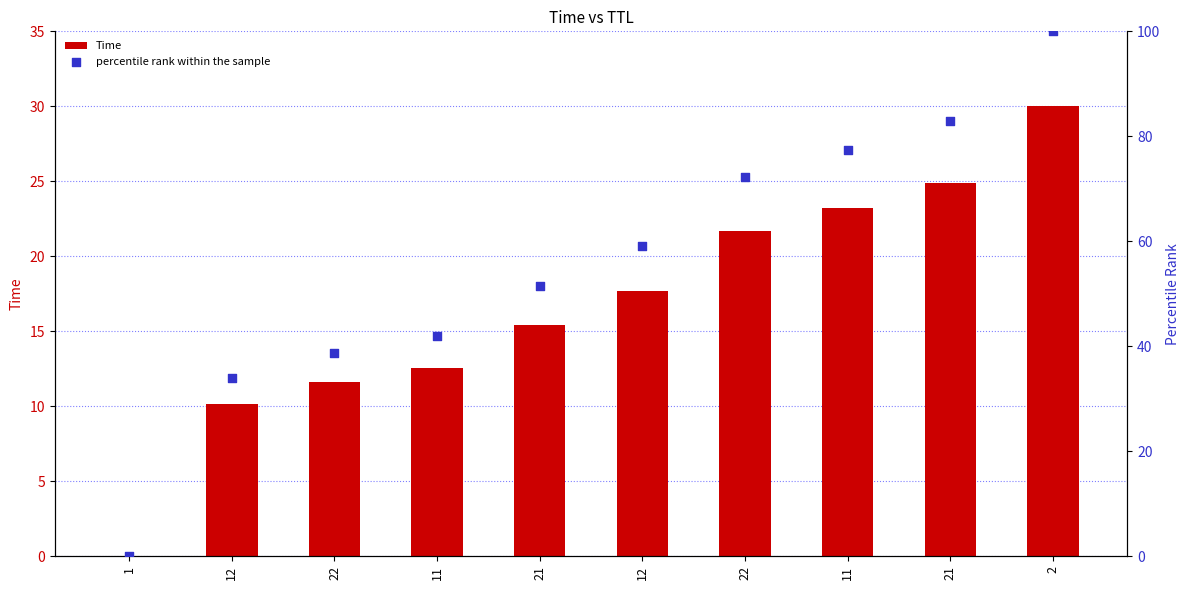

At how many categories does at least one series exceed 0?

10